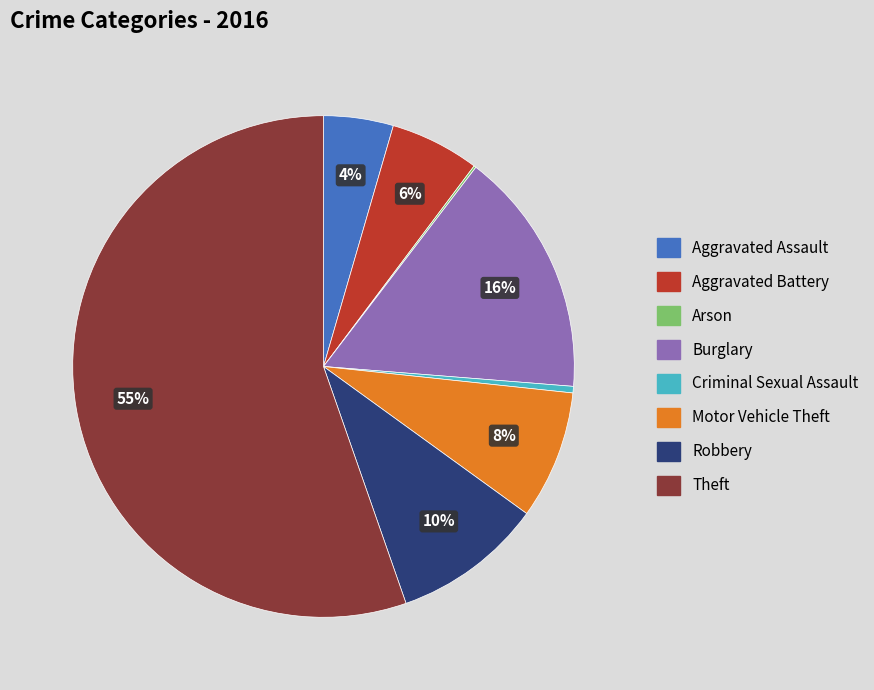

Combined, do Motor Vehicle Theft and Robbery account for over 50%?

No